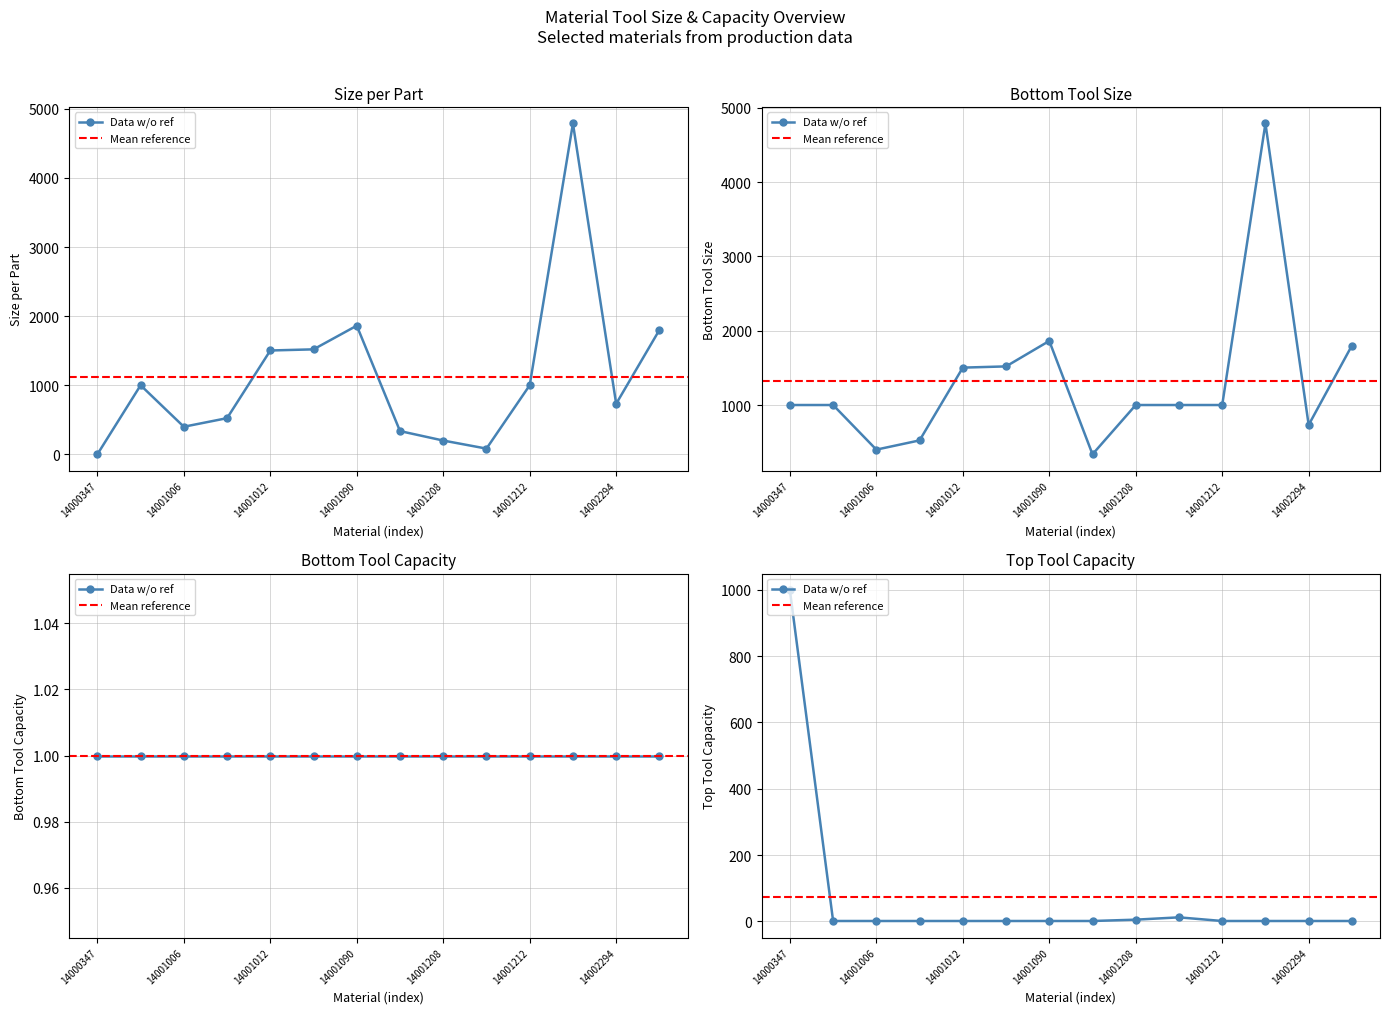

Where is Top Tool Capacity nearest to the value 500?

14001210